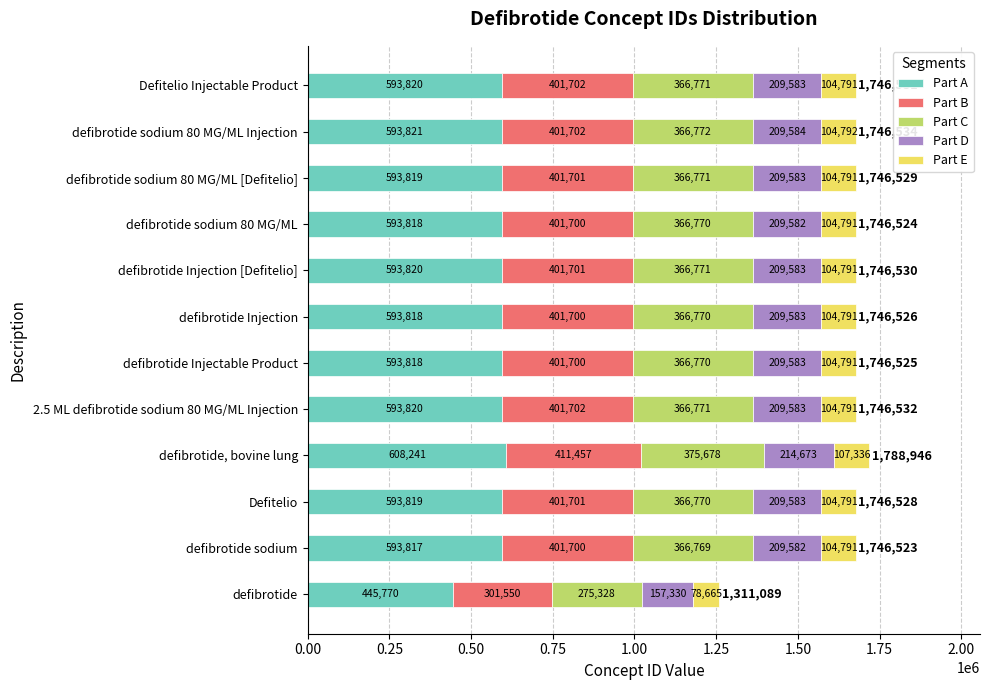

At which label is Part A closest to 527005?

defibrotide sodium